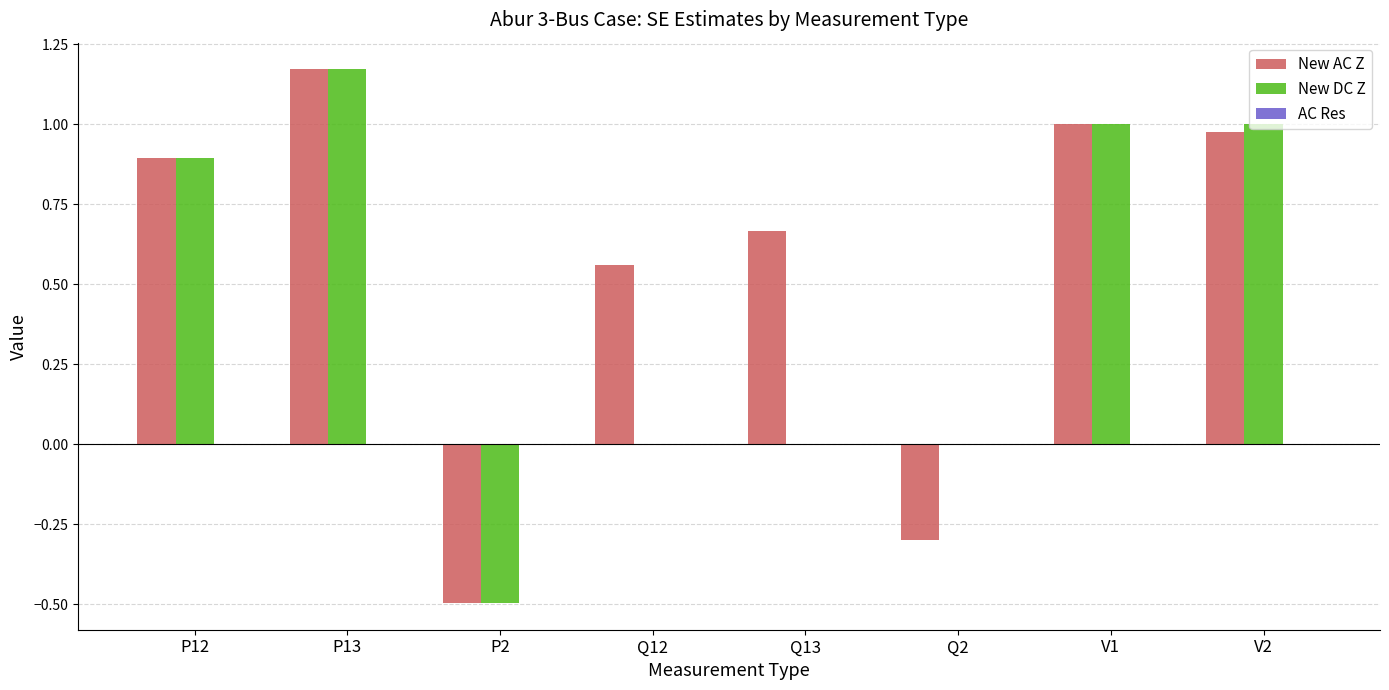

At which category is the sum across all series the highest?

P13